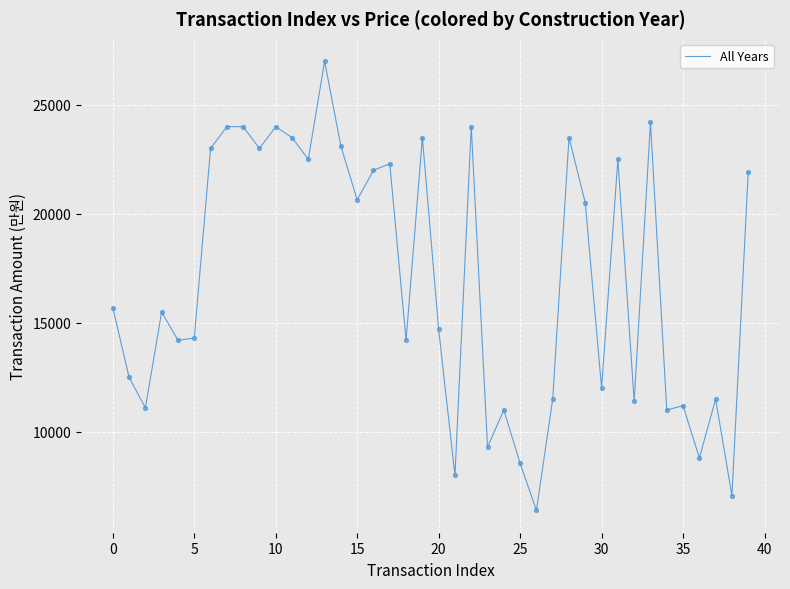

What is the minimum value shown in the chart?

6400